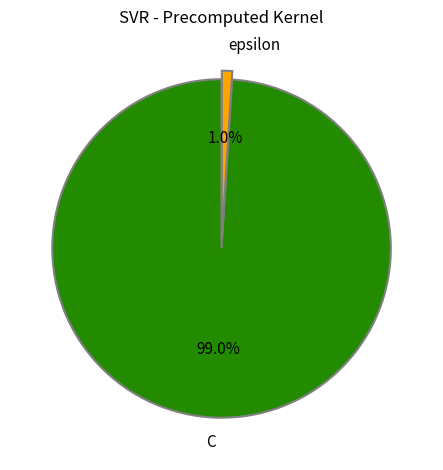

To the nearest percent, what is the difference between the C and epsilon slice percentages?

98%